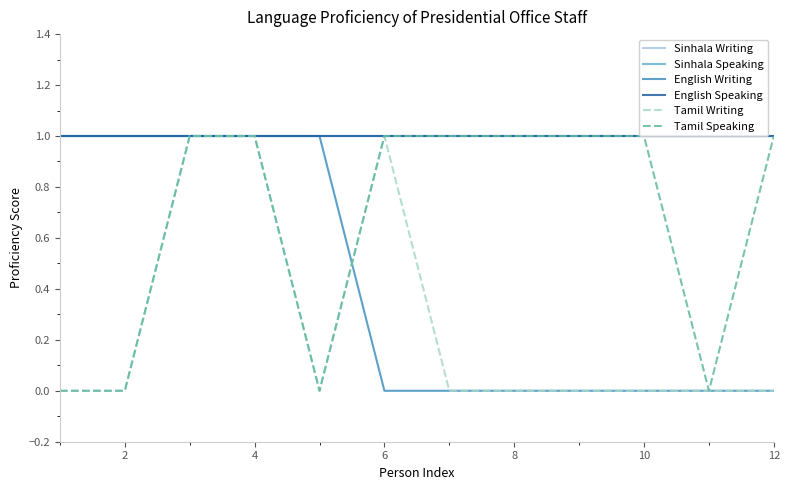

True or false: Tamil Writing and English Speaking cross at least once.

False